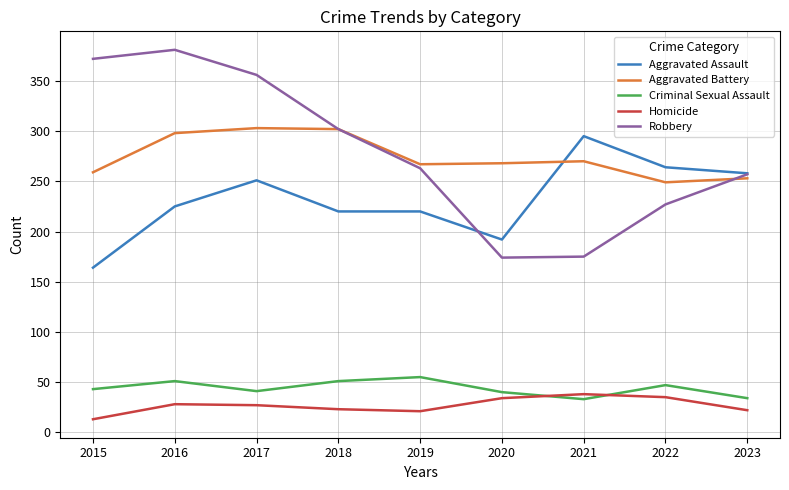

How many series are shown in this chart?

5